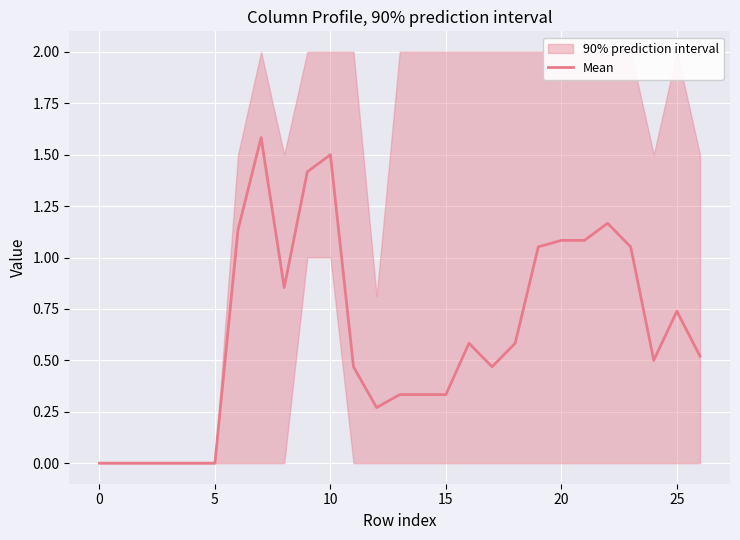

What is the label of the 26th point from the left?

25